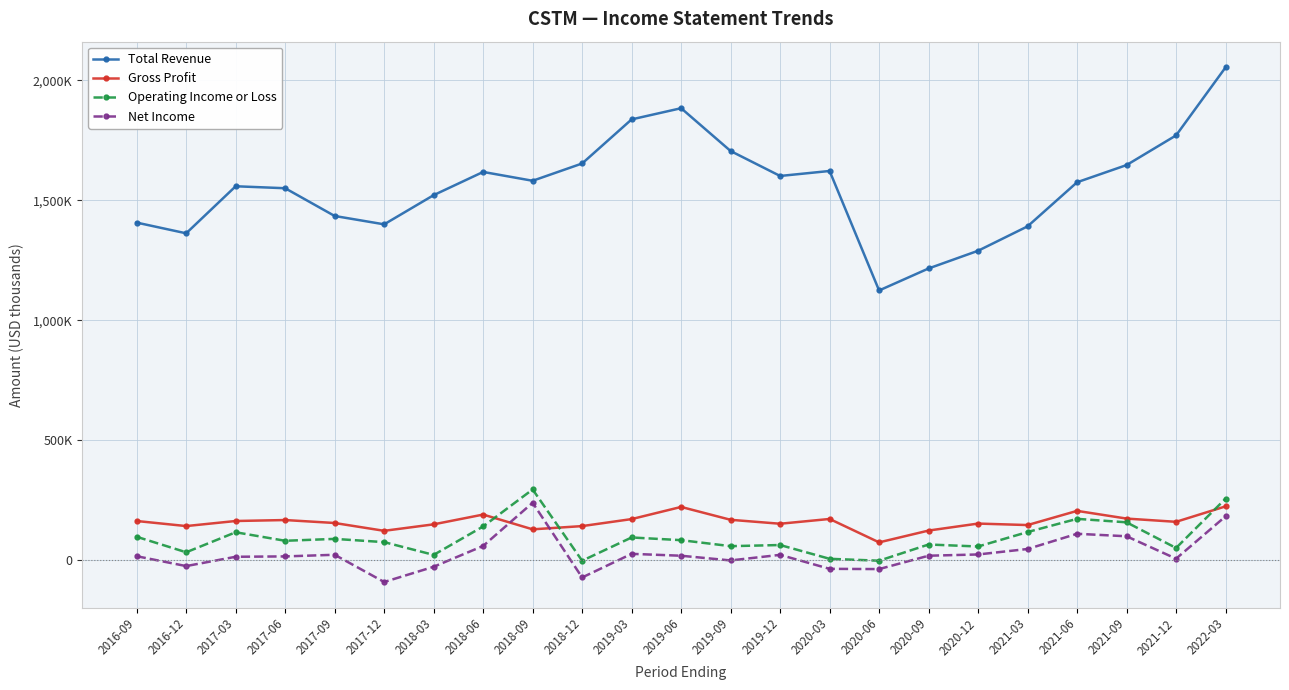

Which series ends up on top after the final intersection of Gross Profit and Net Income?

Gross Profit